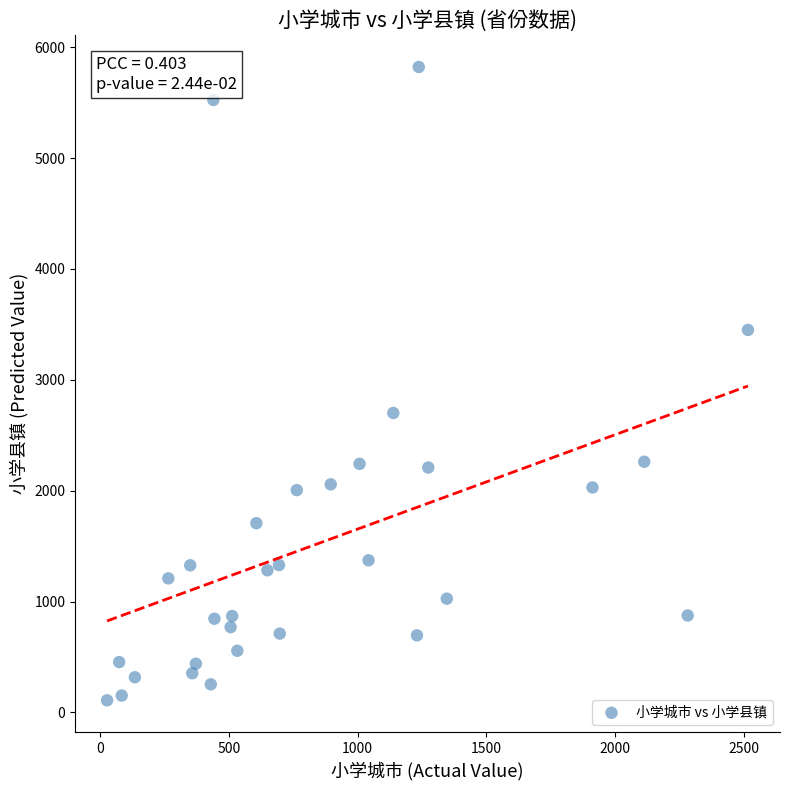

What Y value in the scatter plot is closest to 2965?

2701